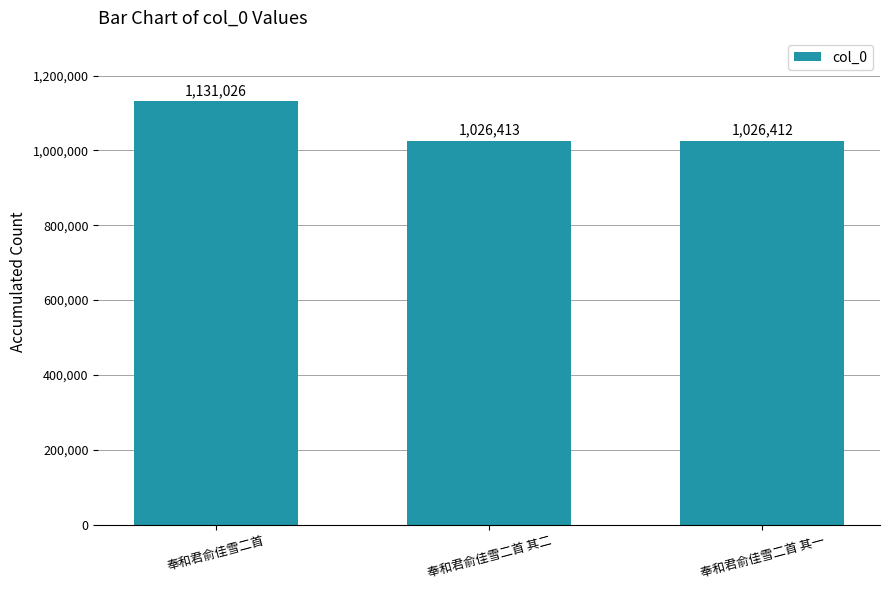

Rank the categories by value from lowest to highest.

奉和君俞佳雪二首 其一, 奉和君俞佳雪二首 其二, 奉和君俞佳雪二首